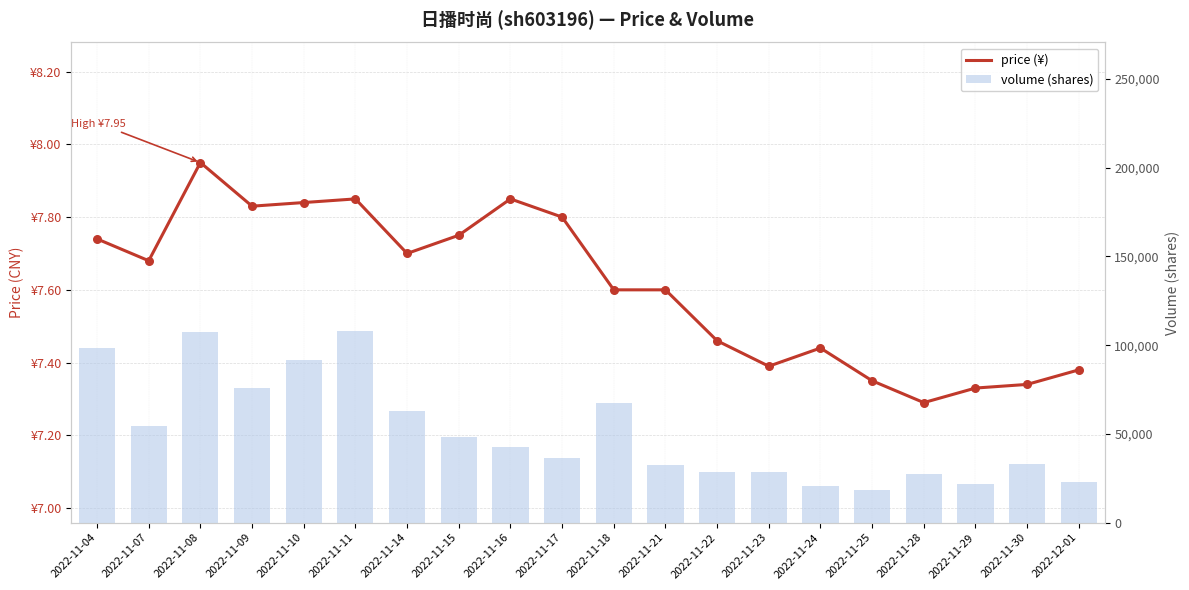

Which series reaches the maximum Y coordinate?

volume